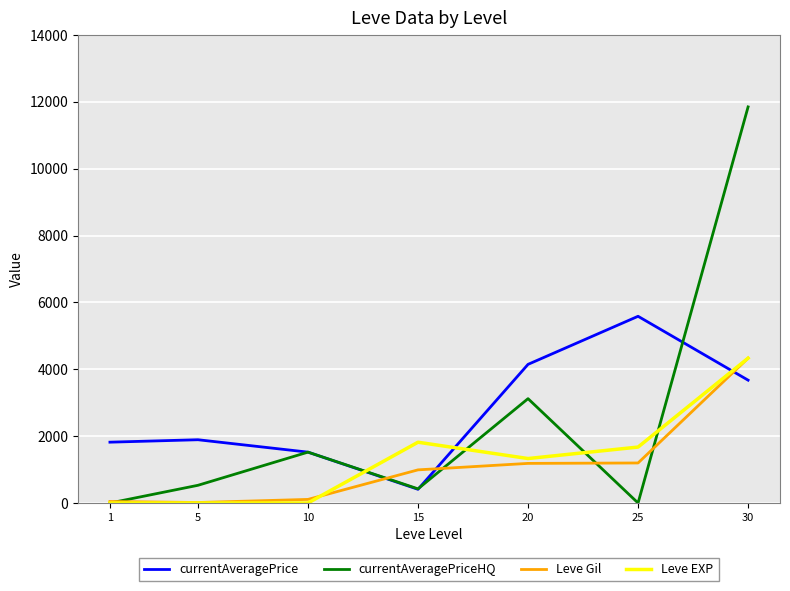

Which series has the largest range (max minus min)?

currentAveragePriceHQ